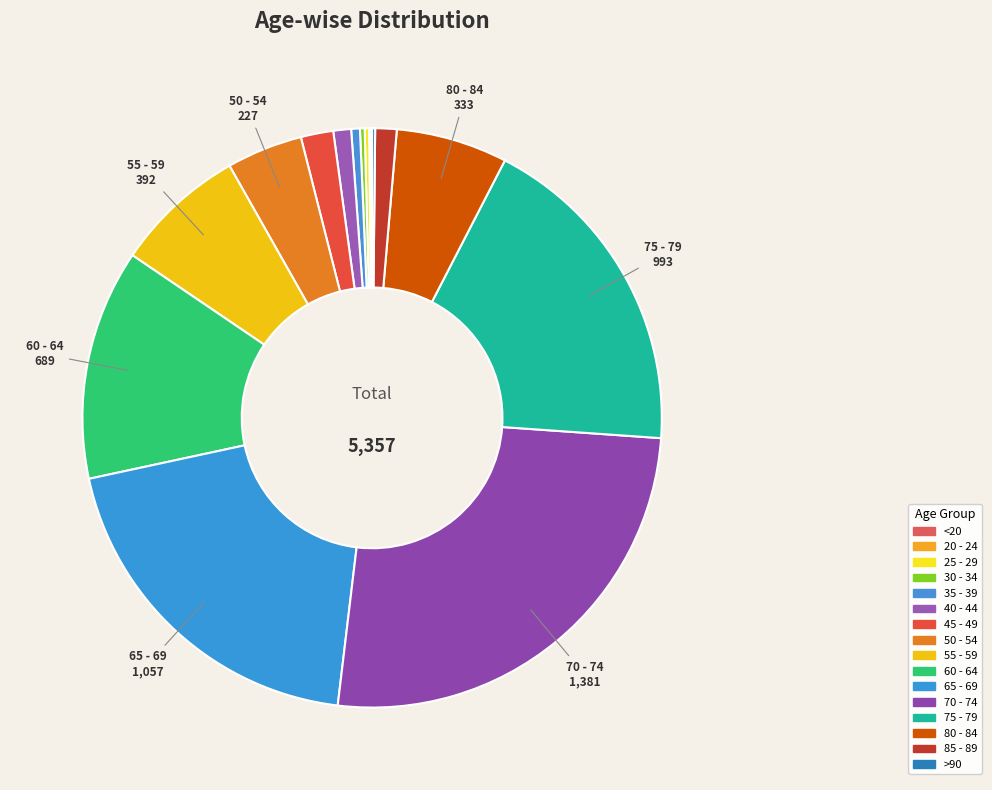

The 65 - 69 slice represents 20% of the pie. True or false?

True